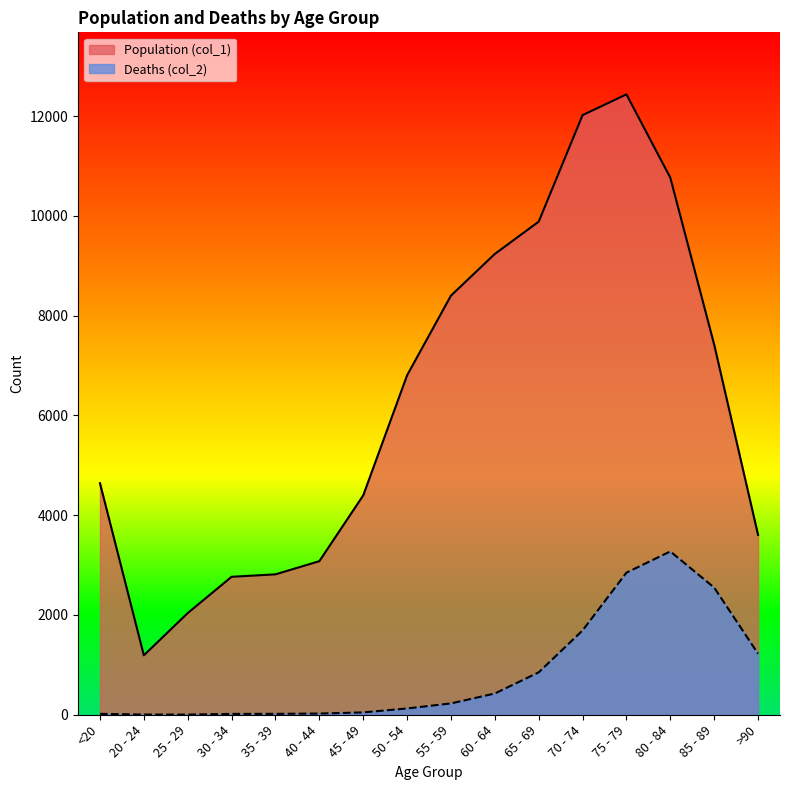

Reading right to left, transcribe all the data shown in this chart.

Population (col_1): 3604	7417	10764	12434	12018	9883	9236	8400	6803	4396	3078	2814	2765	2038	1191	4641
Deaths (col_2): 1224	2548	3273	2848	1690	850	426	227	126	47	24	18	17	3	4	18